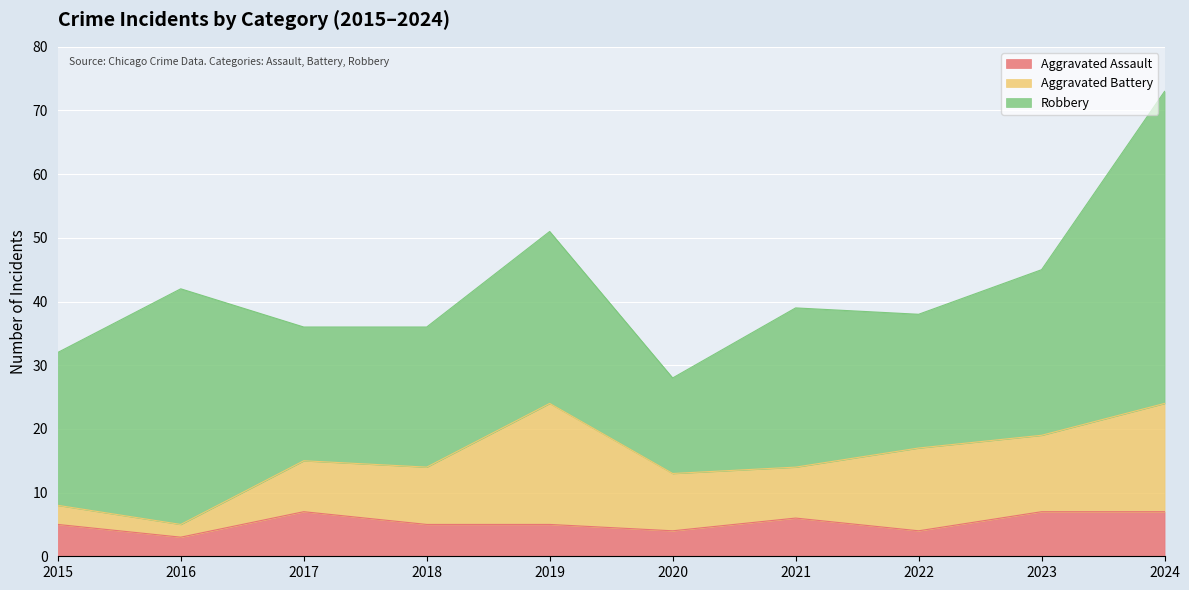

At which label does Aggravated Battery first exceed 9?

2019